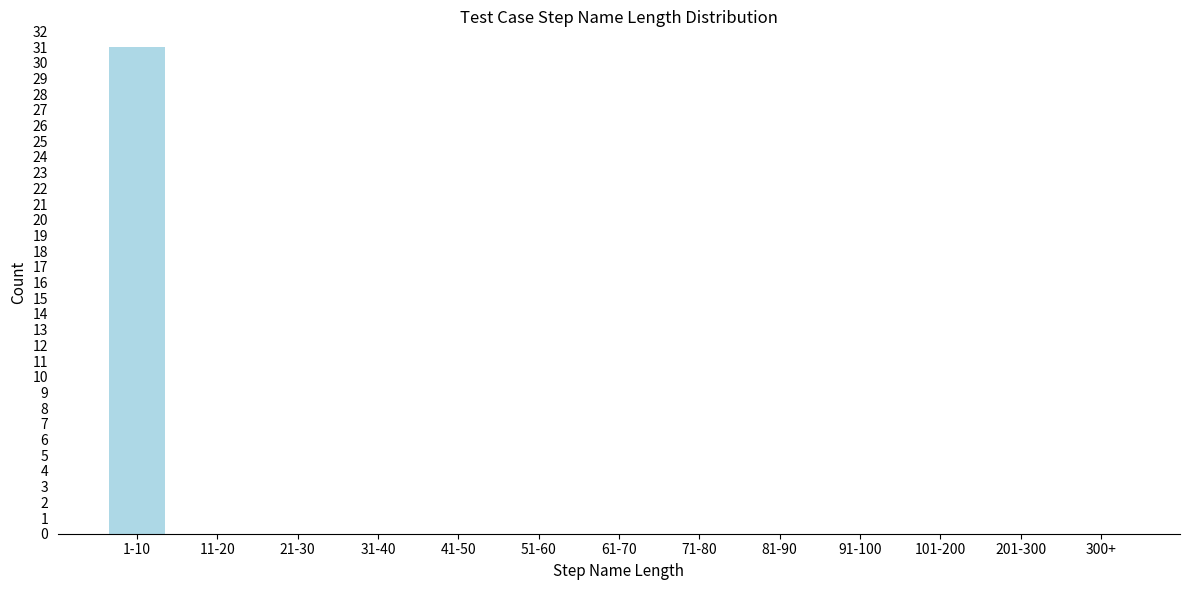

Reading right to left, extract all data points from this chart.

300+=0	201-300=0	101-200=0	91-100=0	81-90=0	71-80=0	61-70=0	51-60=0	41-50=0	31-40=0	21-30=0	11-20=0	1-10=31